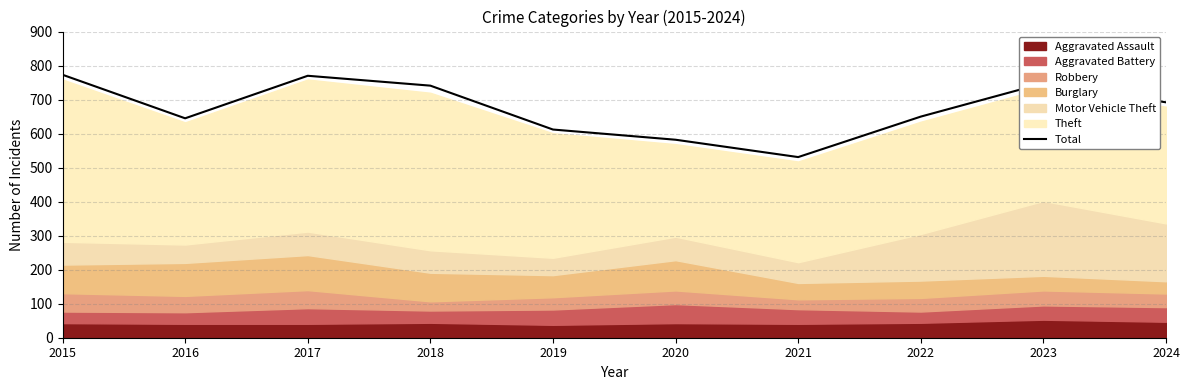

Approximately how many times larger is the value at 2020 compared to 2016?

0.9